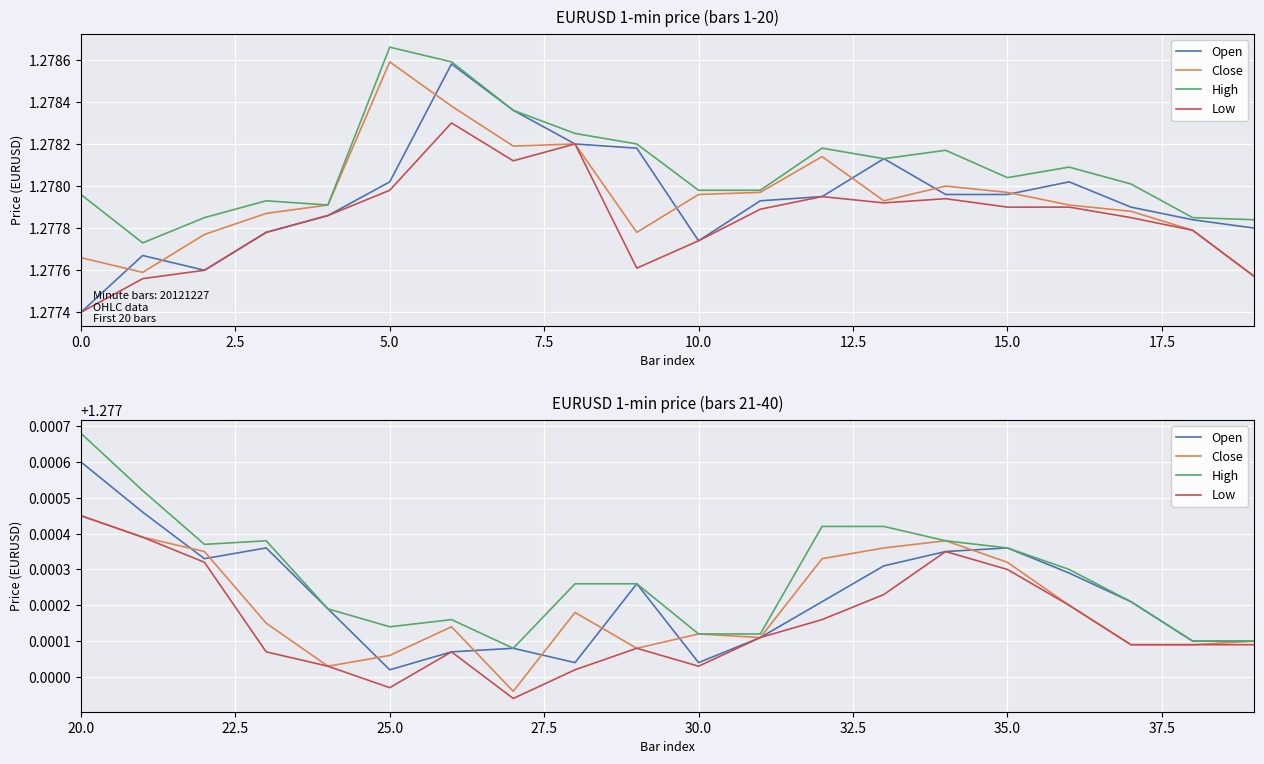

What is the total value across all series at 17.5?

5.1